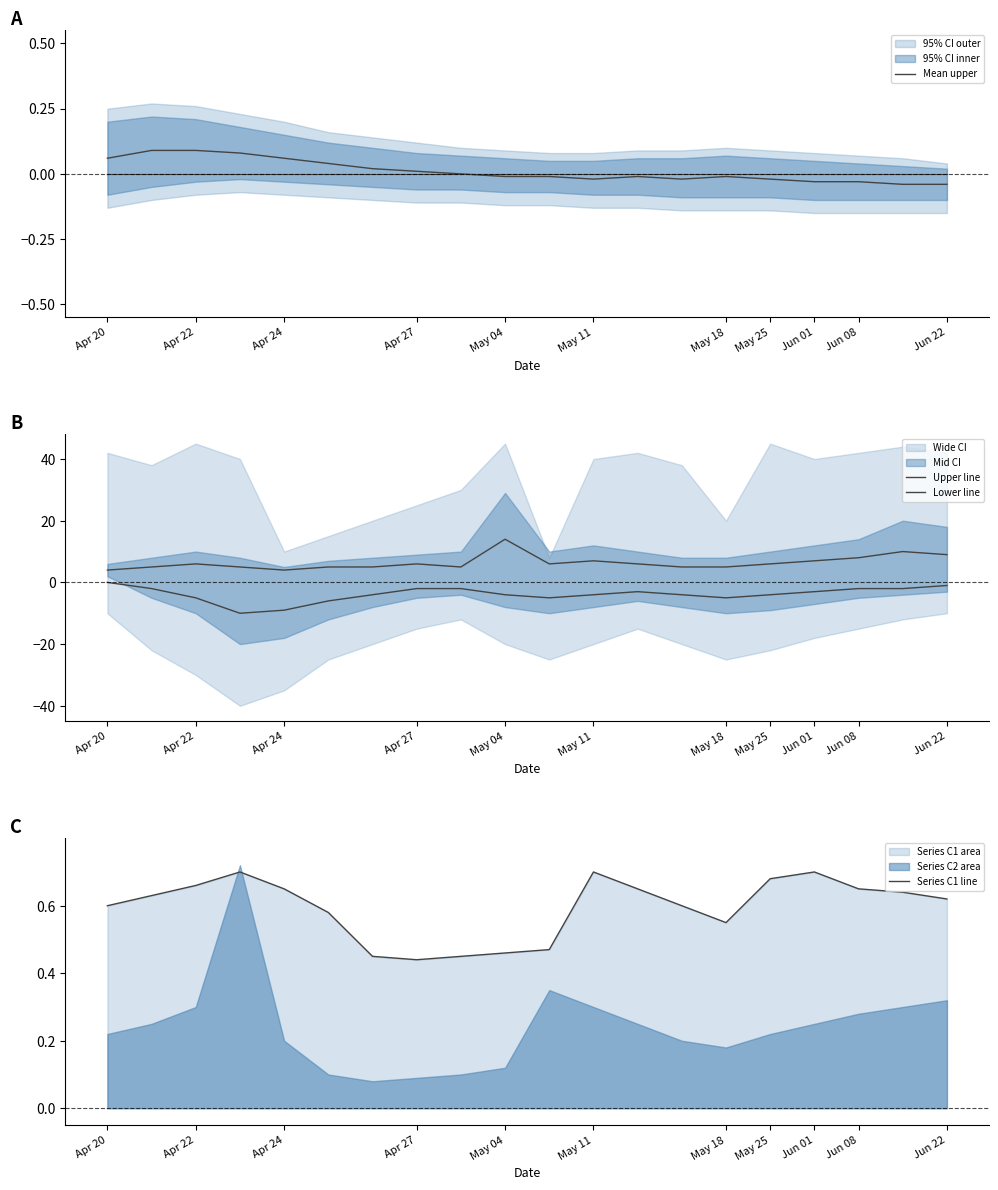

At how many categories does at least one series exceed -3?

20